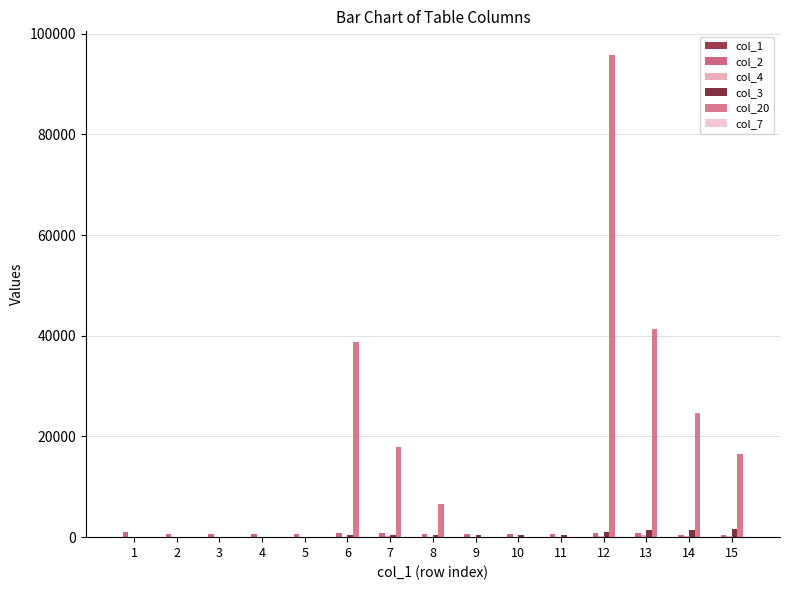

Are the bars grouped side by side (vs. stacked)?

Yes